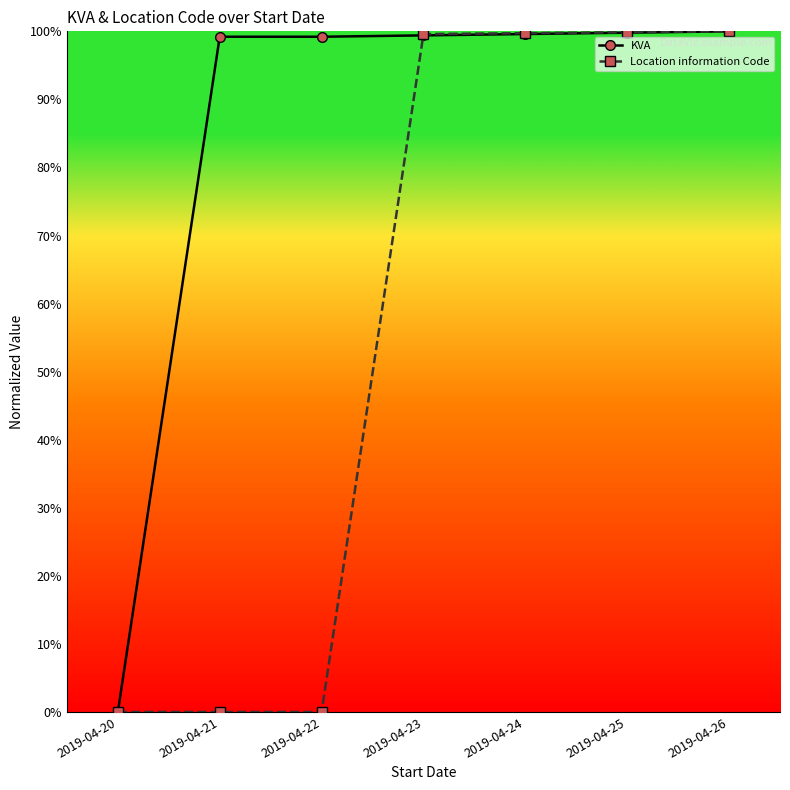

What is the greatest value displayed?

100.0